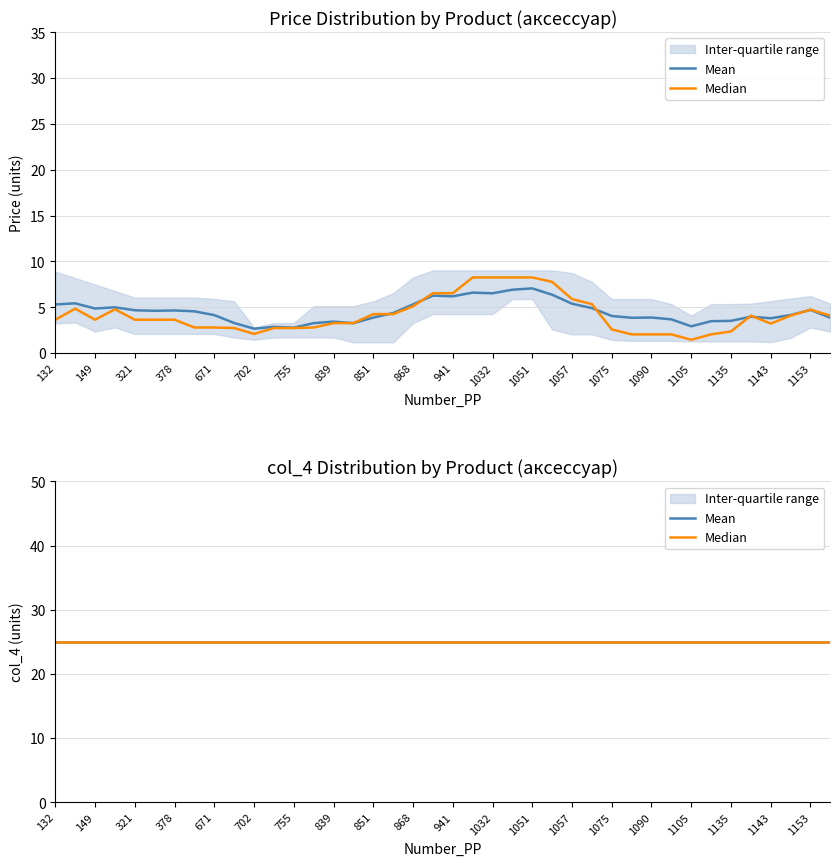

At 11, list the series in order from largest to smallest.

col_4, Price